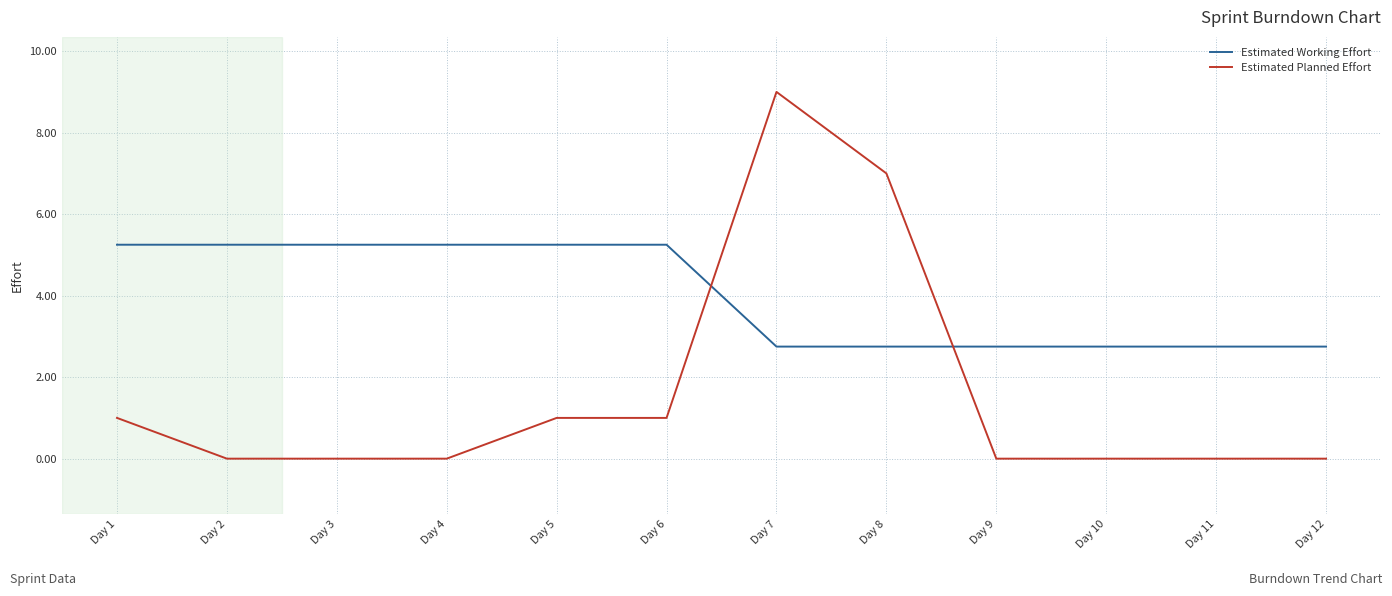

Which series changed the most between Day 4 and Day 10?

Estimated Working Effort